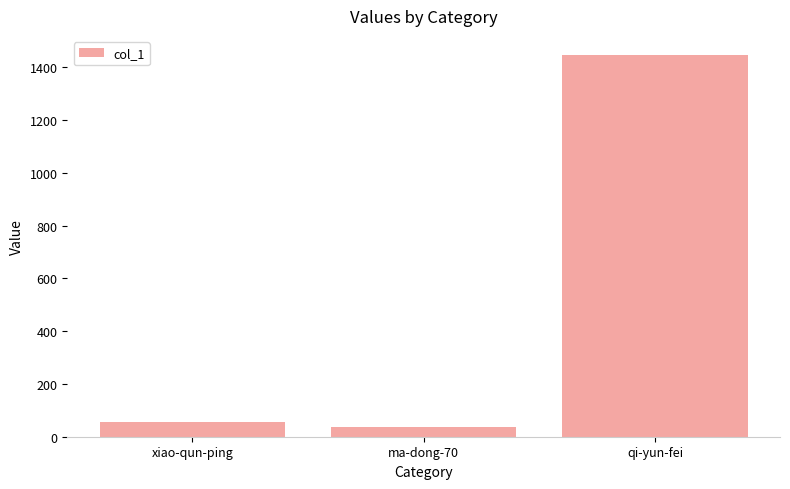

What is the greatest value displayed?

1447